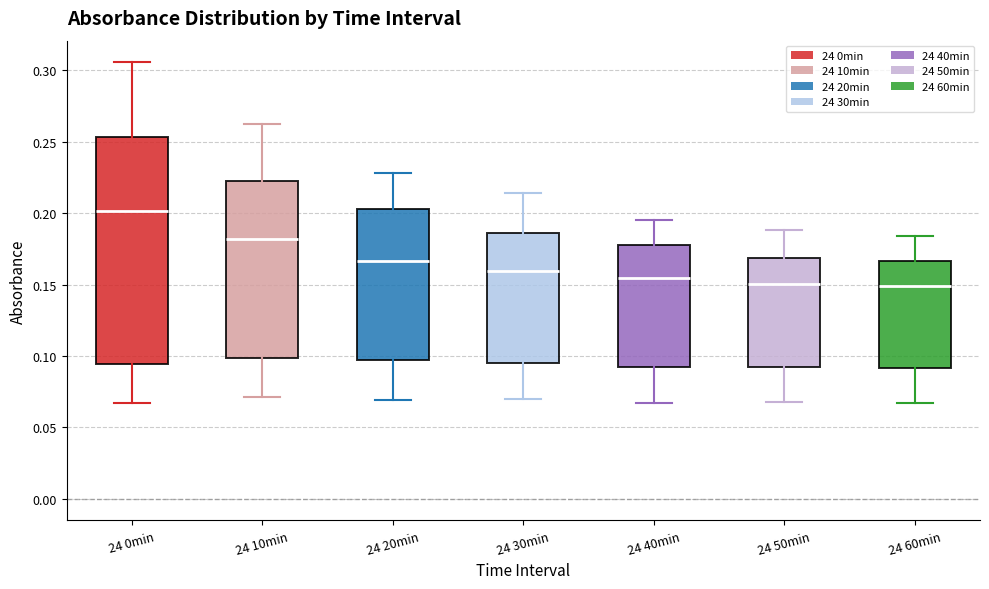

Which box has the highest median line?

24 0min